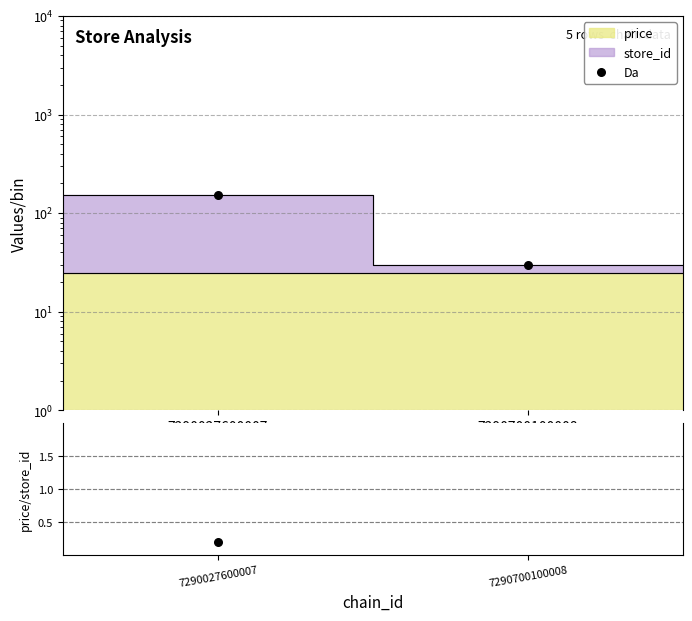

Is the value of price/store_id at 7290700100008 greater than the value of Da at 7290700100008?

No